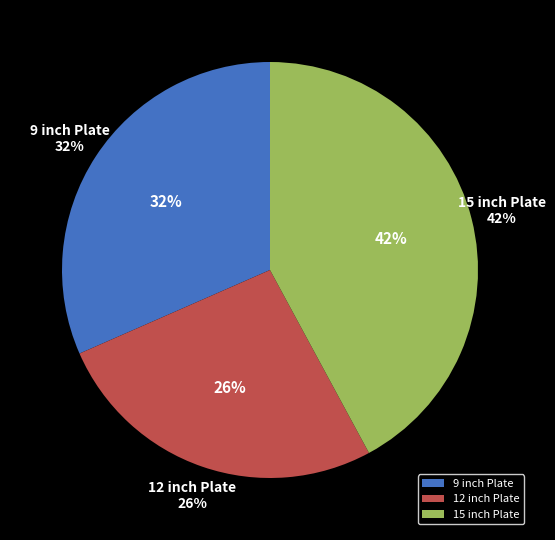

Between 9 inch Plate and 12 inch Plate, which is larger?

9 inch Plate